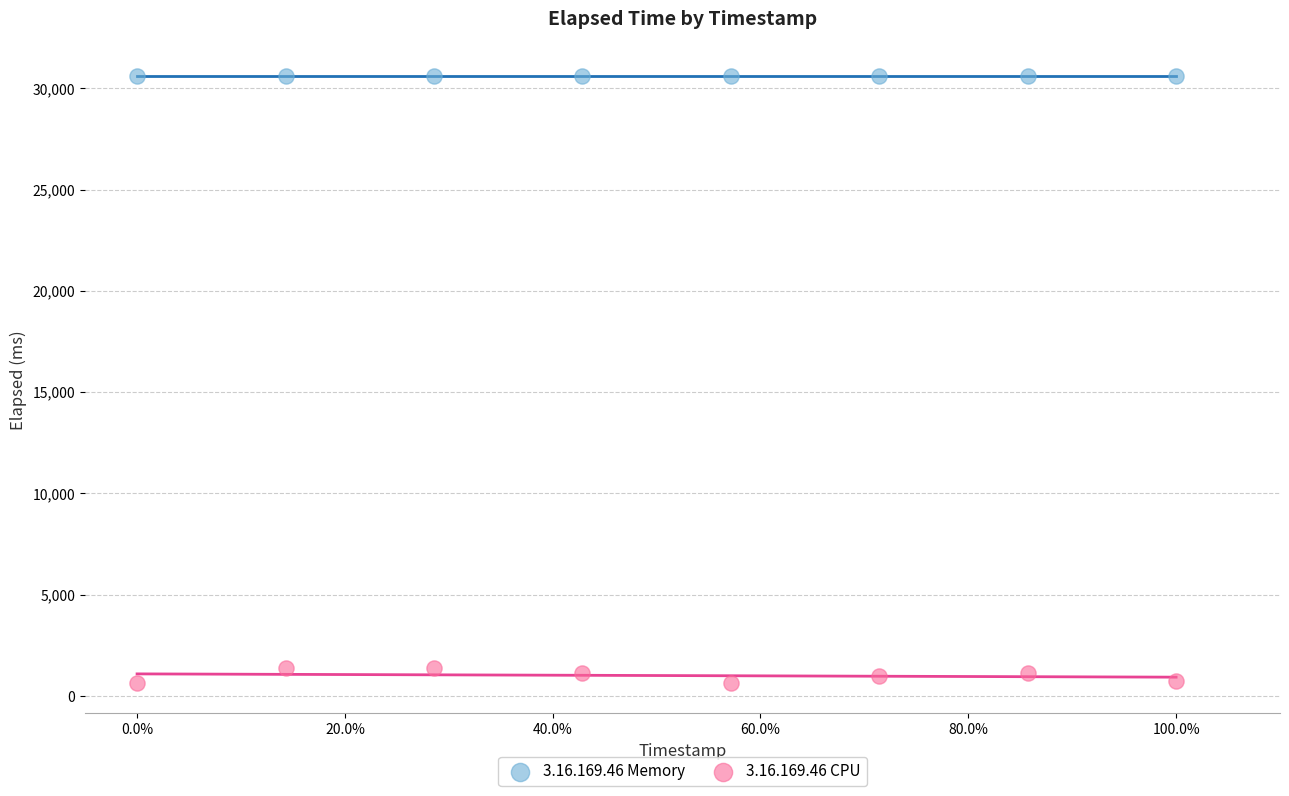

What are all the series names shown in the legend?

3.16.169.46 Memory, 3.16.169.46 CPU